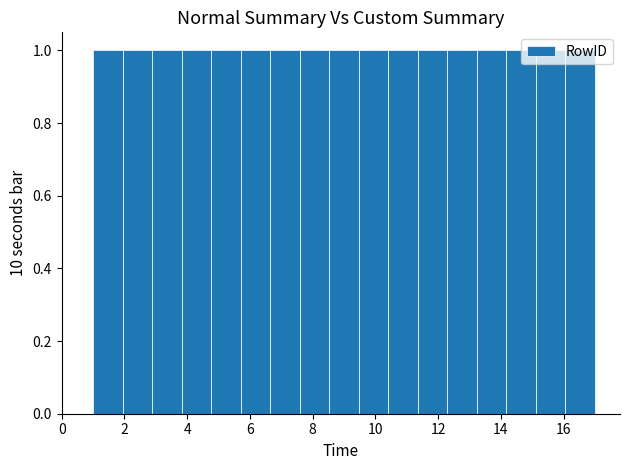

What is the height of the bar covering 8.6 to 9.4 on the x-axis? Neither the bar edges nor the heights are printed on the chart, so give them approximately, as read against the axes.

1